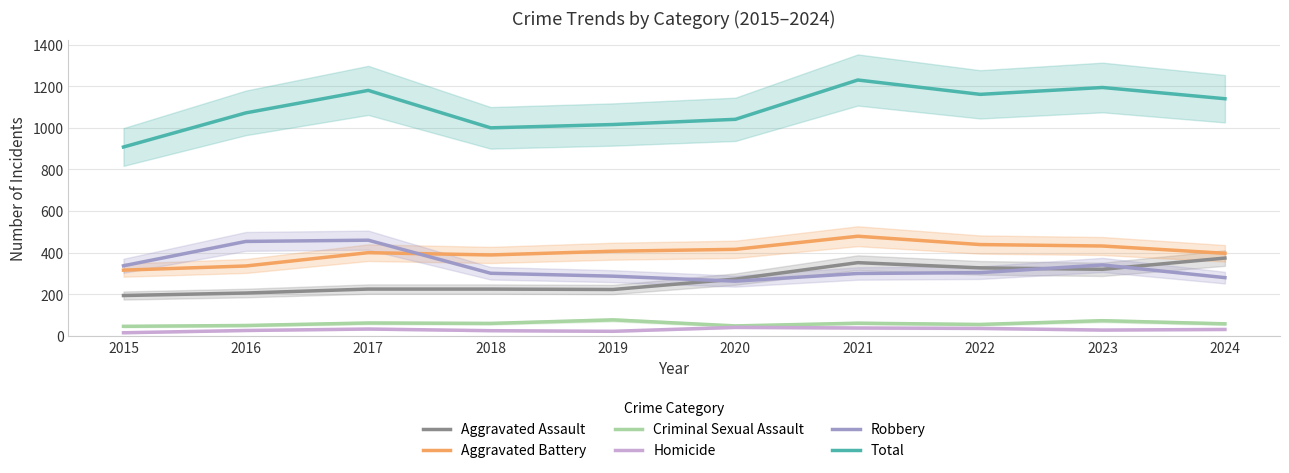

Which series has the widest spread of values?

Total